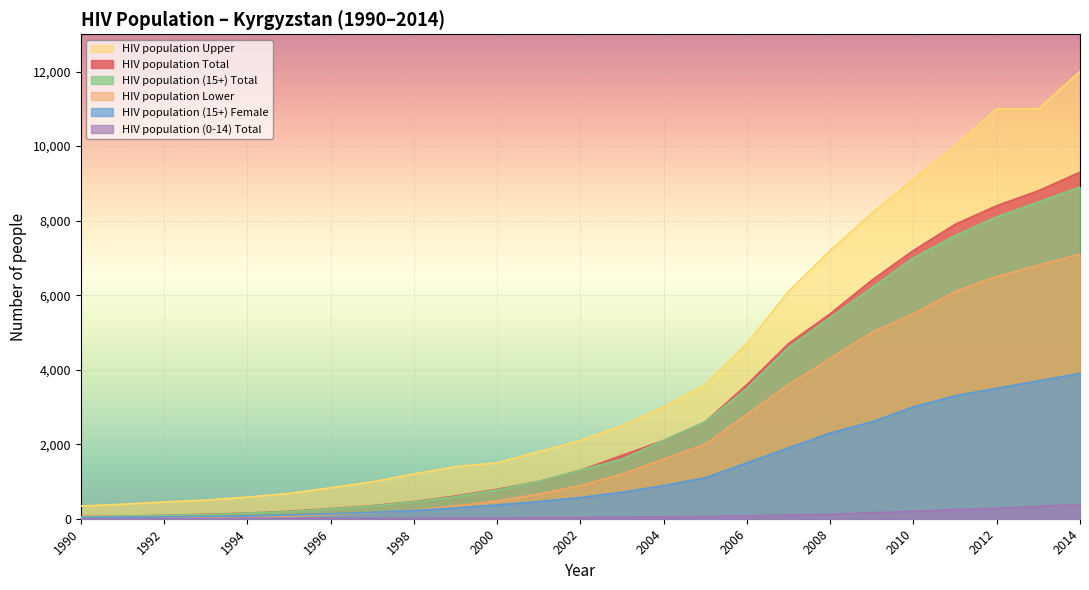

Where does the HIV population (15+) Total series first go above 1300?

2003